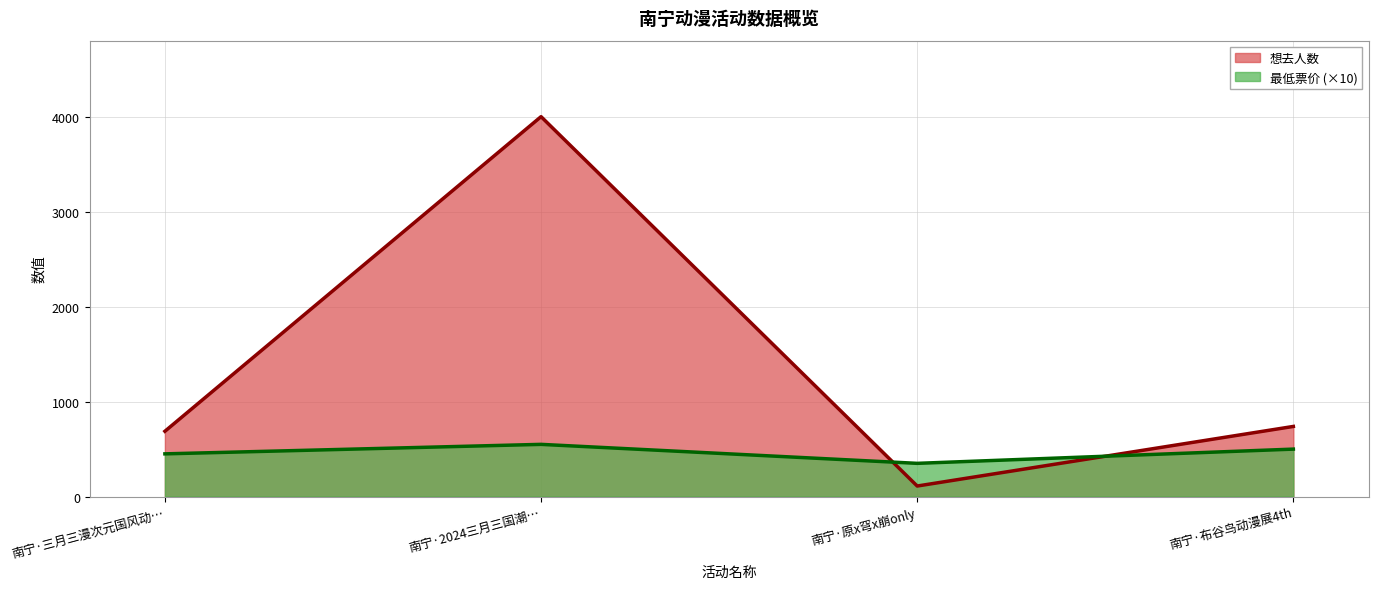

True or false: 最低票价 and 想去人数 cross at least once.

True